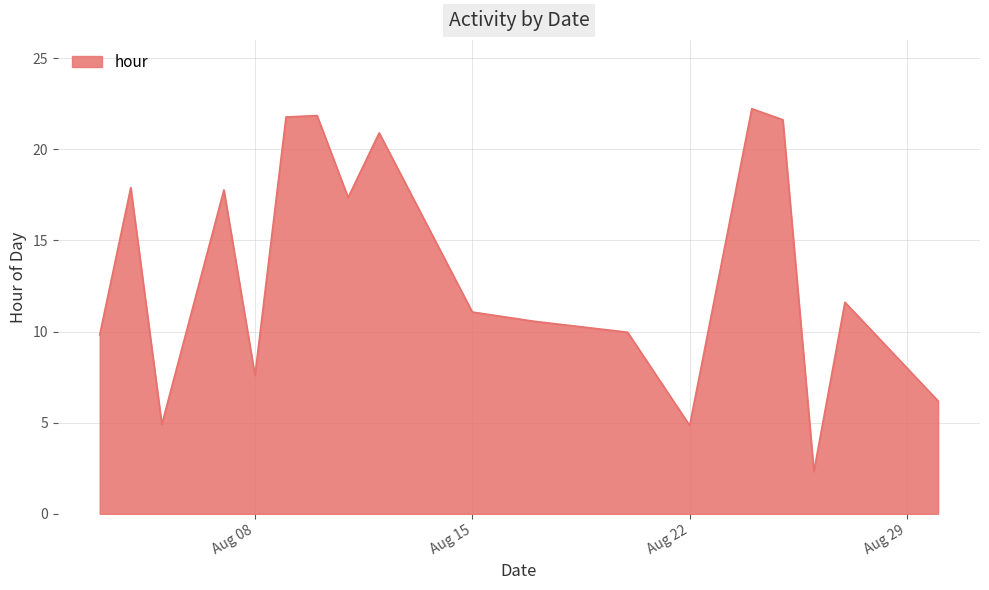

What is the smallest value displayed?

2.3